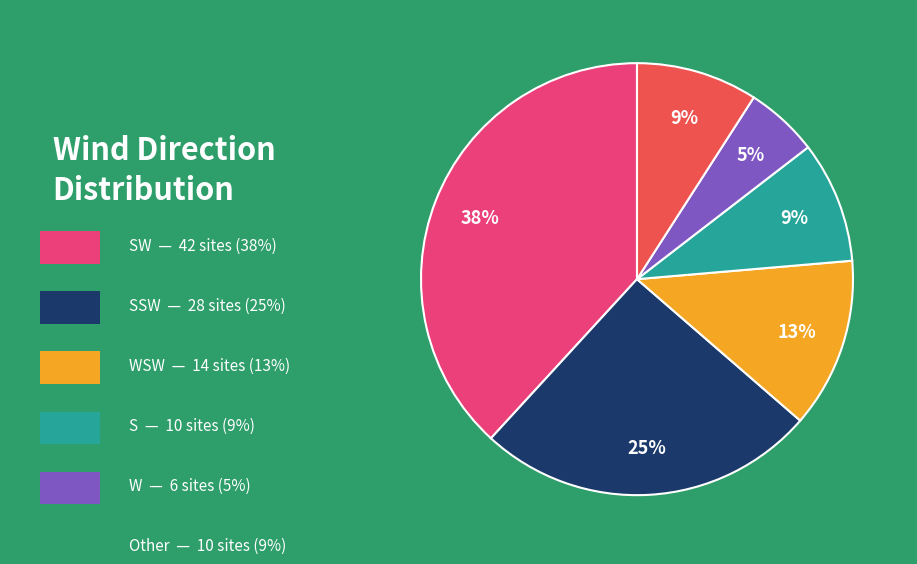

Does any single category account for the majority?

No